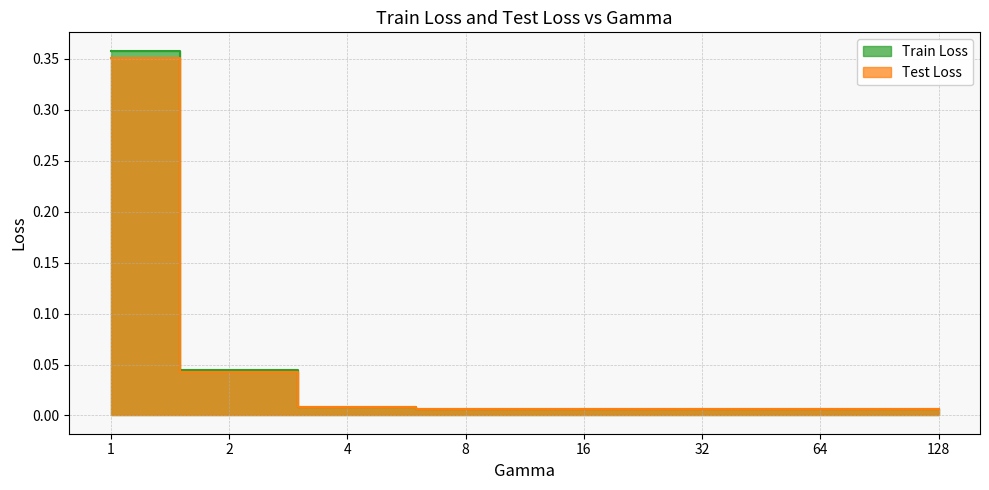

At which category is the sum across all series the highest?

1